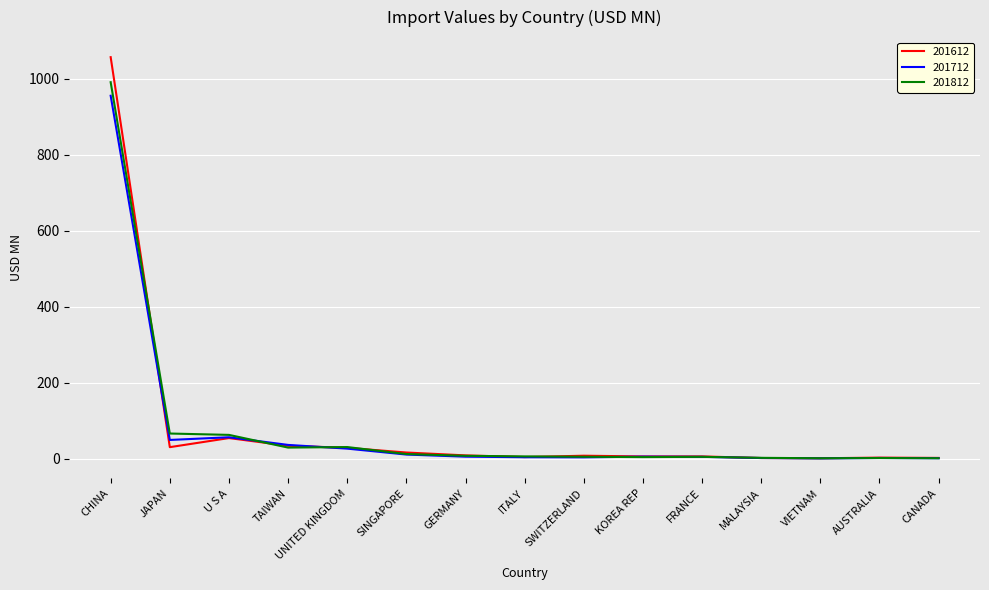

Which series has the largest range (max minus min)?

201612